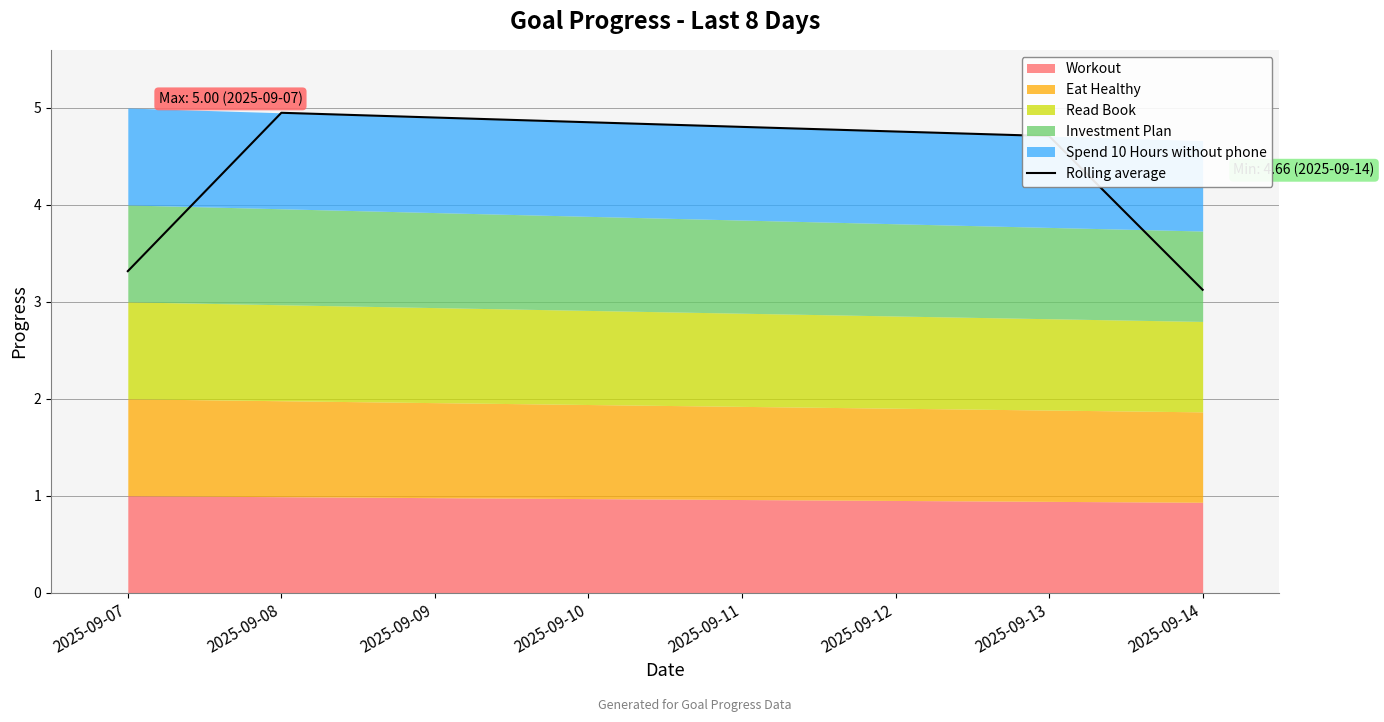

Where is the data nearest to the value 4?

2025-09-07